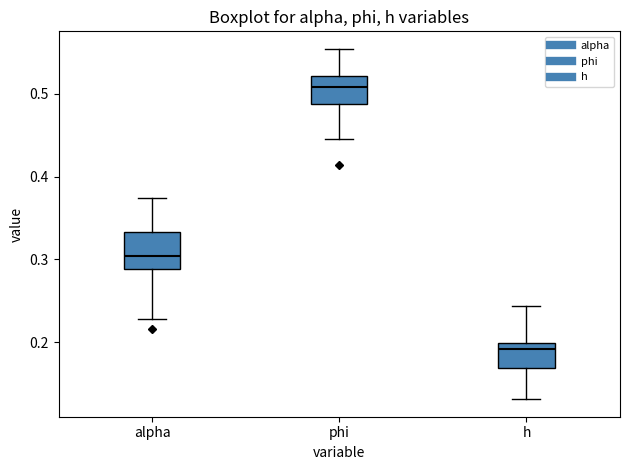

Which box is the tallest, from its lower edge to its upper edge?

alpha